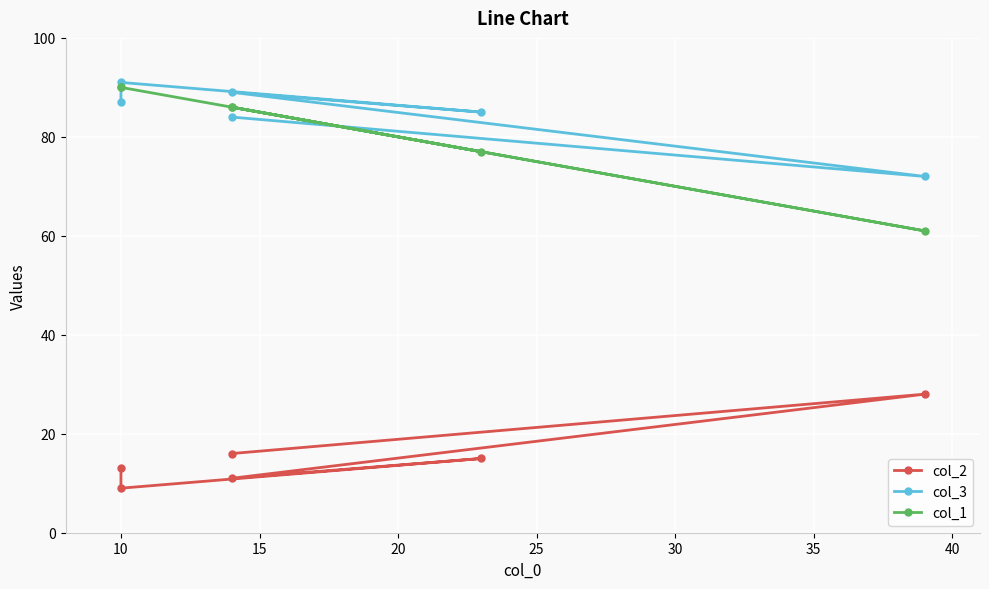

What is the difference between the second highest and minimum values in the col_1 series?

29